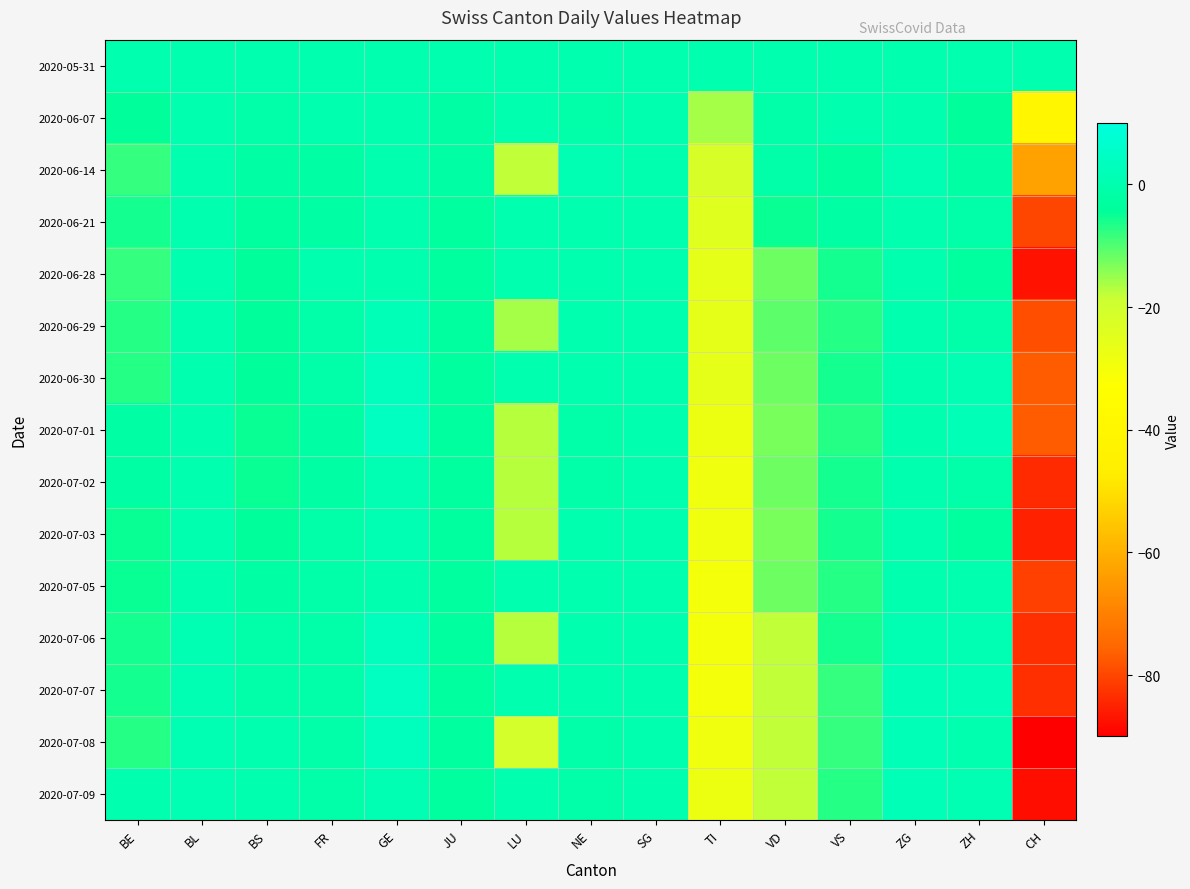

Reading left to right, what are all the values shown in this chart?

2020-05-31: BE=0	BL=0	BS=0	FR=0	GE=0	JU=0	LU=0	NE=0	SG=0	TI=0	VD=0	VS=0	ZG=0	ZH=0	CH=0
2020-06-07: BE=-4	BL=0	BS=-1	FR=0	GE=0	JU=-2	LU=0	NE=-1	SG=0	TI=-16	VD=-1	VS=0	ZG=0	ZH=-4	CH=-40
2020-06-14: BE=-8	BL=0	BS=-2	FR=-2	GE=0	JU=-2	LU=-18	NE=1	SG=0	TI=-22	VD=-1	VS=-3	ZG=1	ZH=-2	CH=-63
2020-06-21: BE=-6	BL=0	BS=-3	FR=-2	GE=0	JU=-3	LU=0	NE=0	SG=0	TI=-24	VD=-5	VS=-2	ZG=0	ZH=-1	CH=-80
2020-06-28: BE=-8	BL=0	BS=-4	FR=0	GE=0	JU=-3	LU=0	NE=0	SG=0	TI=-26	VD=-12	VS=-6	ZG=0	ZH=-3	CH=-87
2020-06-29: BE=-7	BL=0	BS=-4	FR=-1	GE=2	JU=-3	LU=-16	NE=0	SG=0	TI=-26	VD=-11	VS=-7	ZG=0	ZH=-1	CH=-79
2020-06-30: BE=-7	BL=0	BS=-4	FR=-1	GE=3	JU=-3	LU=0	NE=0	SG=0	TI=-26	VD=-12	VS=-6	ZG=0	ZH=1	CH=-77
2020-07-01: BE=-2	BL=0	BS=-5	FR=-2	GE=4	JU=-3	LU=-17	NE=-1	SG=0	TI=-28	VD=-13	VS=-7	ZG=0	ZH=2	CH=-77
2020-07-02: BE=-2	BL=0	BS=-5	FR=-2	GE=1	JU=-3	LU=-17	NE=-1	SG=0	TI=-29	VD=-12	VS=-6	ZG=0	ZH=-1	CH=-84
2020-07-03: BE=-5	BL=0	BS=-4	FR=-1	GE=1	JU=-3	LU=-17	NE=0	SG=0	TI=-29	VD=-13	VS=-6	ZG=0	ZH=-3	CH=-85
2020-07-05: BE=-5	BL=0	BS=-2	FR=-1	GE=0	JU=-3	LU=0	NE=0	SG=0	TI=-30	VD=-12	VS=-7	ZG=0	ZH=0	CH=-81
2020-07-06: BE=-6	BL=1	BS=-1	FR=-1	GE=3	JU=-3	LU=-17	NE=0	SG=0	TI=-30	VD=-18	VS=-6	ZG=1	ZH=1	CH=-83
2020-07-07: BE=-6	BL=1	BS=-1	FR=-1	GE=4	JU=-3	LU=0	NE=0	SG=0	TI=-30	VD=-18	VS=-8	ZG=2	ZH=2	CH=-83
2020-07-08: BE=-7	BL=1	BS=0	FR=-1	GE=3	JU=-3	LU=-21	NE=-1	SG=0	TI=-29	VD=-18	VS=-8	ZG=2	ZH=0	CH=-90
2020-07-09: BE=0	BL=1	BS=0	FR=-1	GE=1	JU=-3	LU=0	NE=-1	SG=0	TI=-28	VD=-18	VS=-7	ZG=2	ZH=1	CH=-88